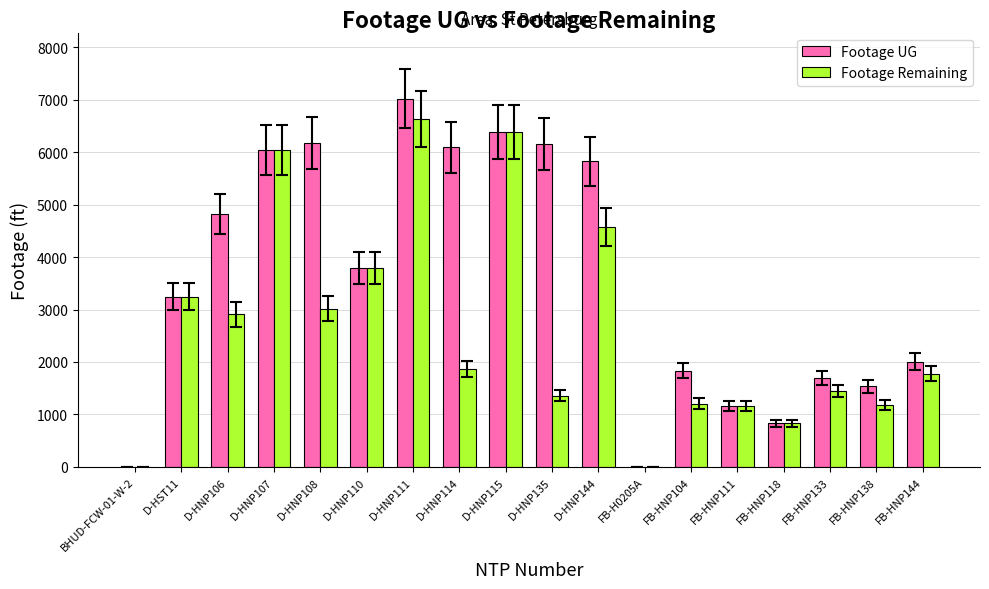

What is the difference between the Footage UG values at D-HNP111 and D-HNP144?

1195